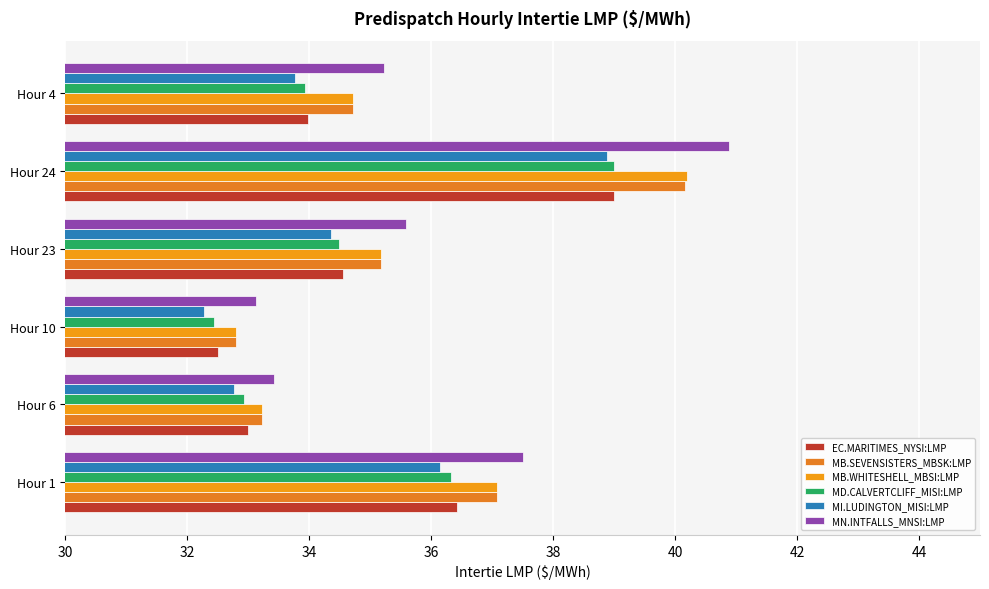

How many data points does each series have?

6